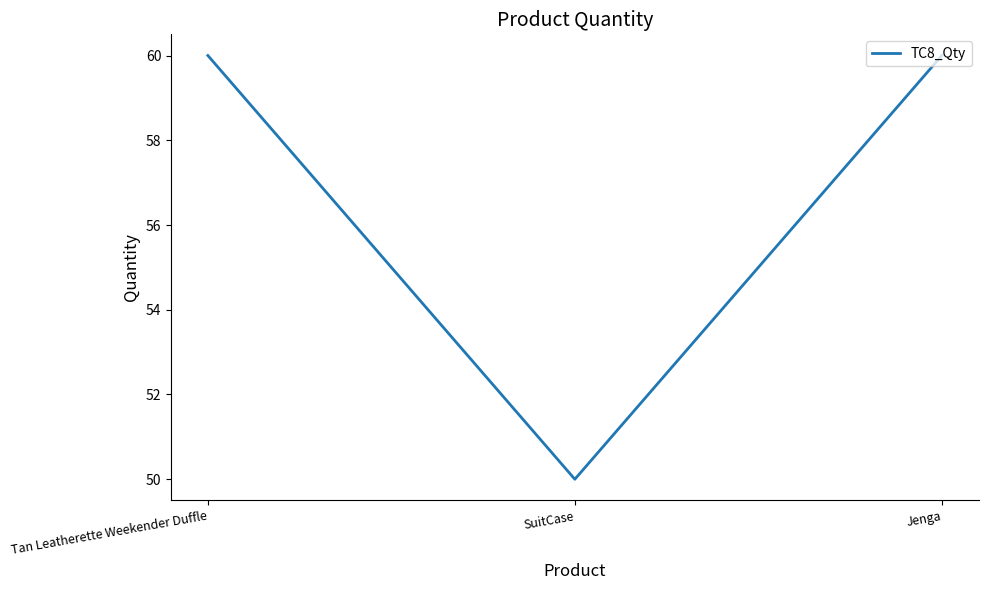

At which category does the chart reach its minimum across all series?

SuitCase